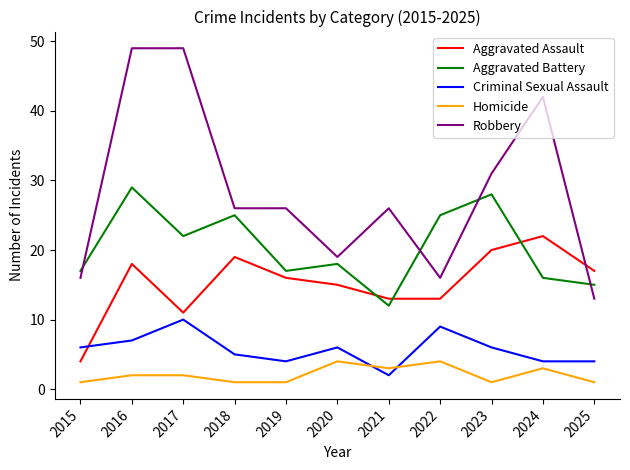

List the series in order of their peak value, highest first.

Robbery, Aggravated Battery, Aggravated Assault, Criminal Sexual Assault, Homicide